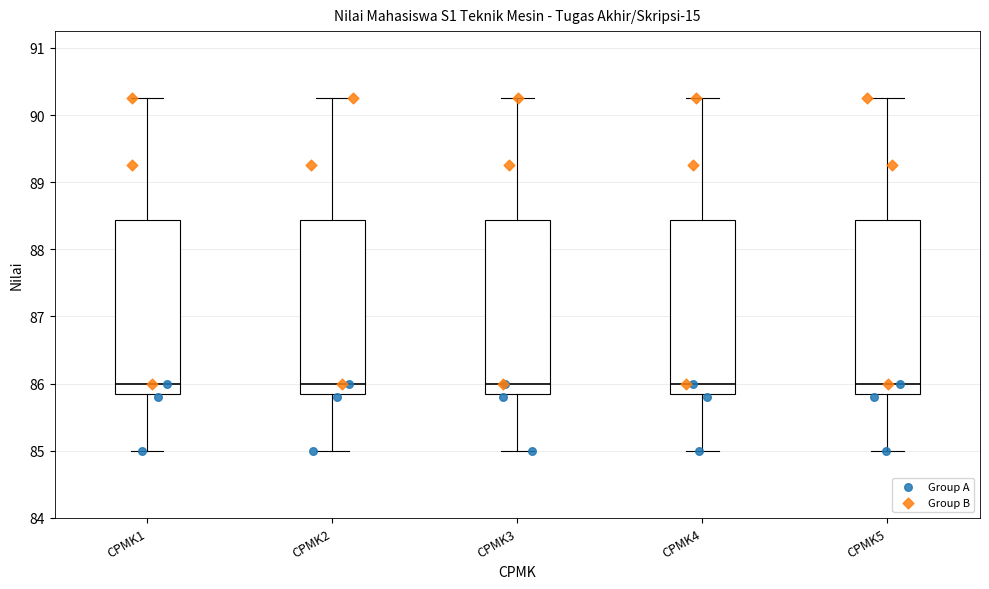

Reading left to right, transcribe this box plot: for each box, give where its median line is, the range the box spans, and where its two whiskers end, as read against the y-axis. The values are not printed on the chart, so give them approximately, as read against the axis.

CPMK1: median 86.0, box 85.9 to 88.4, whiskers 85.0 to 90.3
CPMK2: median 86.0, box 85.9 to 88.4, whiskers 85.0 to 90.3
CPMK3: median 86.0, box 85.9 to 88.4, whiskers 85.0 to 90.3
CPMK4: median 86.0, box 85.9 to 88.4, whiskers 85.0 to 90.3
CPMK5: median 86.0, box 85.9 to 88.4, whiskers 85.0 to 90.3